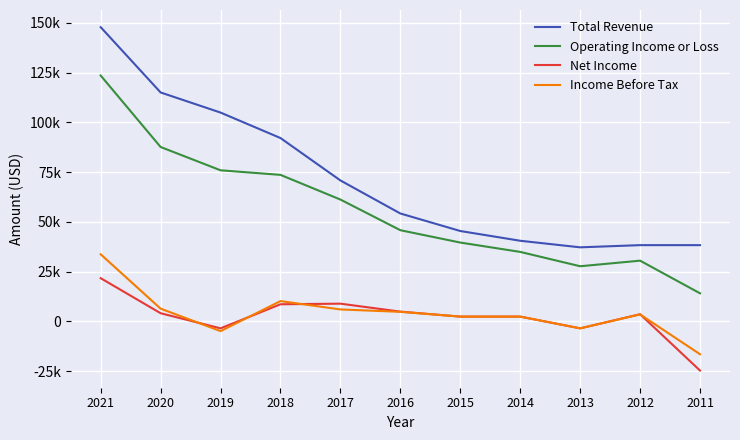

What are all the series names shown in the legend?

Total Revenue, Operating Income or Loss, Net Income, Income Before Tax